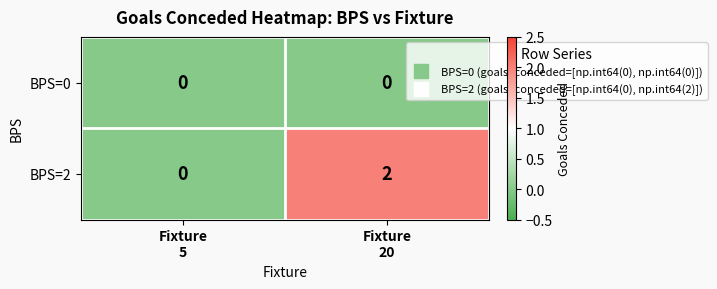

Rank the series by their maximum value, from lowest to highest.

BPS=0, BPS=2